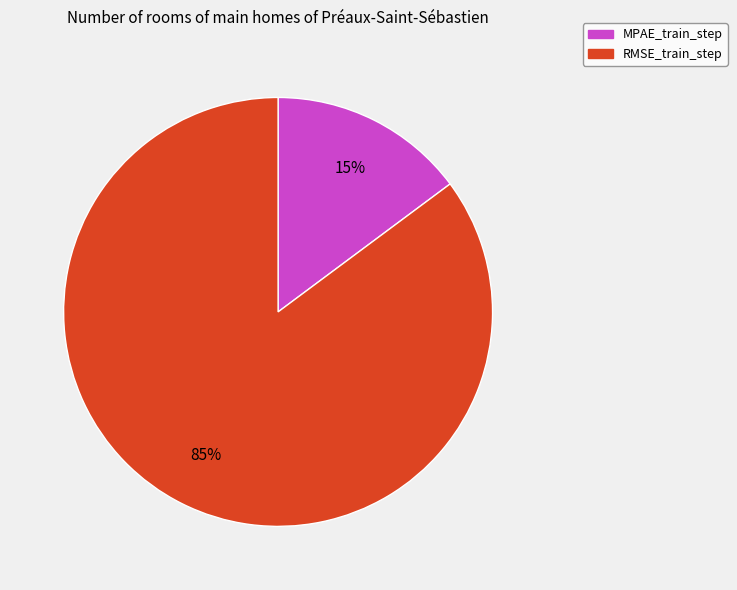

Is it true that MPAE_train_step is 23% of the pie?

False